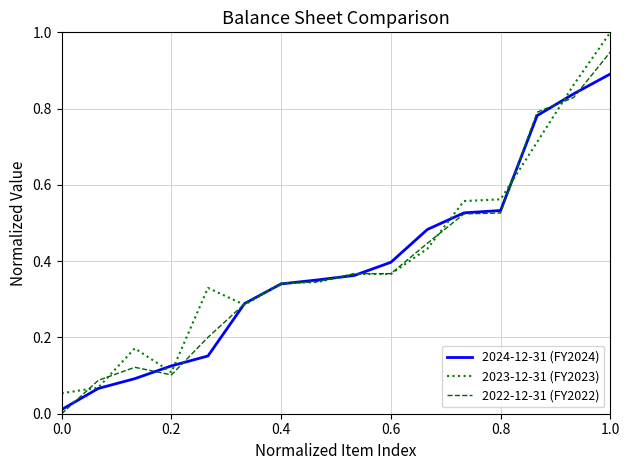

Rank the series by their maximum value, from lowest to highest.

2024-12-31 (FY2024), 2022-12-31 (FY2022), 2023-12-31 (FY2023)